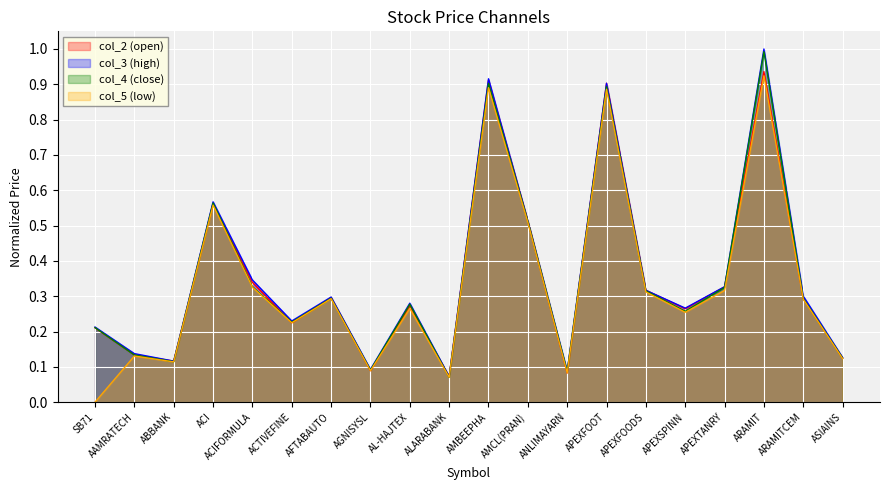

Between AFTABAUTO and APEXFOODS, which is larger?

APEXFOODS